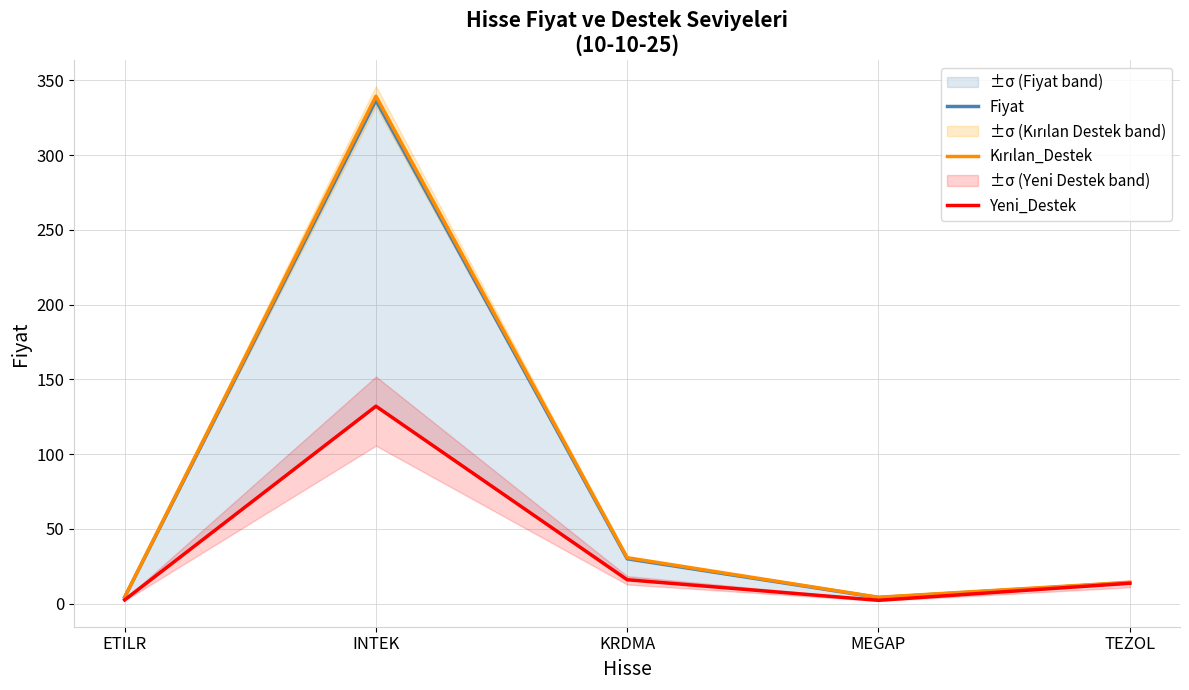

List the series in order of their peak value, highest first.

Kırılan_Destek, Fiyat, Yeni_Destek